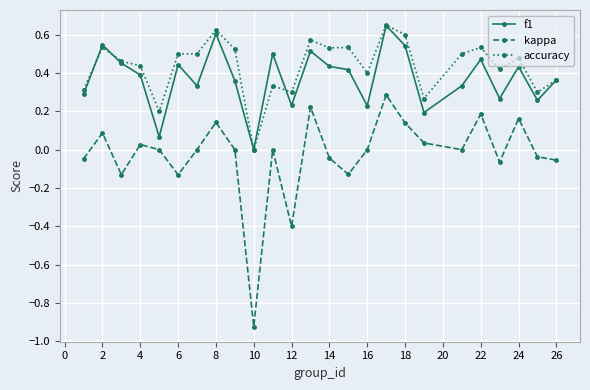

True or false: kappa and accuracy intersect in this chart.

False